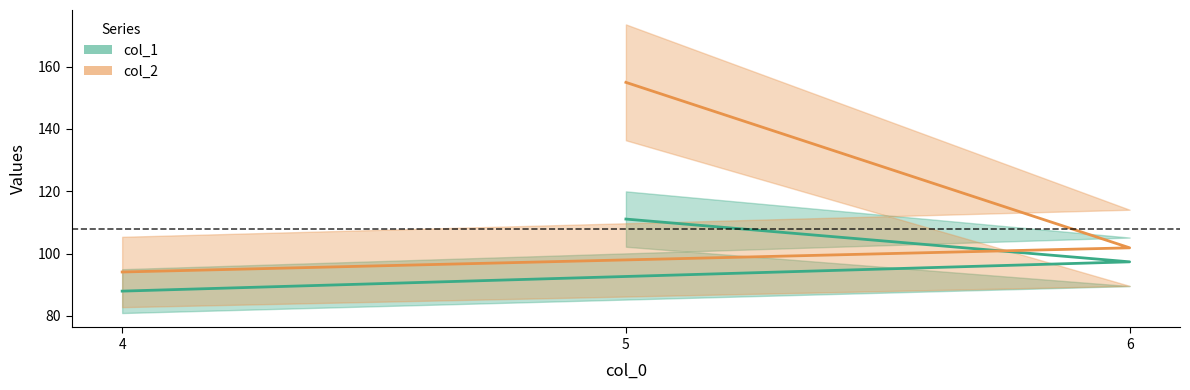

How many lines are shown in the chart?

2